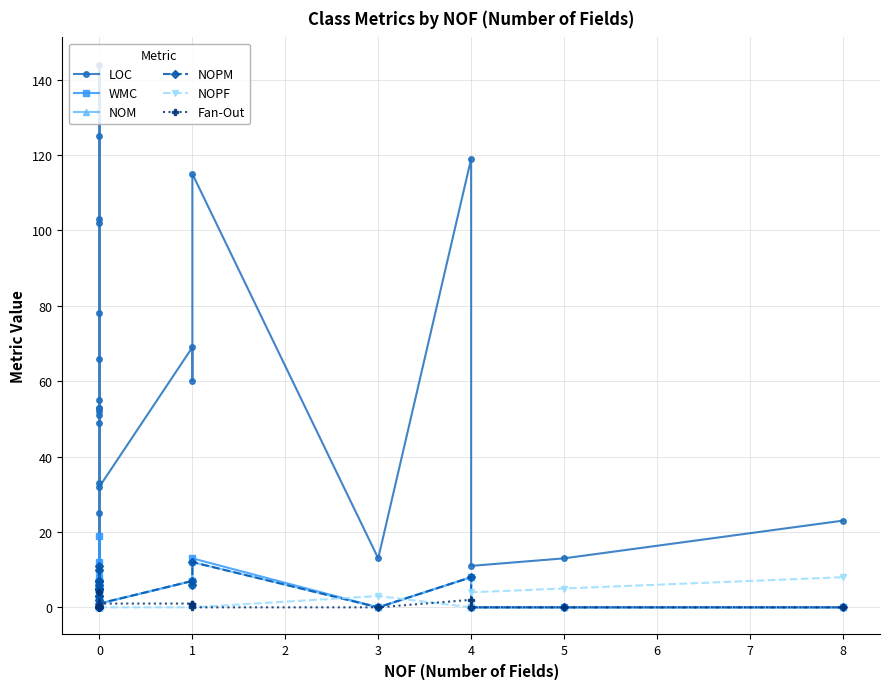

True or false: WMC and NOM intersect in this chart.

False